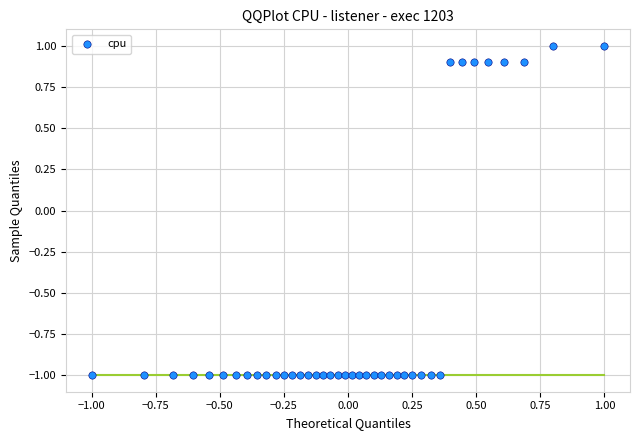

What is the range of X values (max minus min)?

2.0